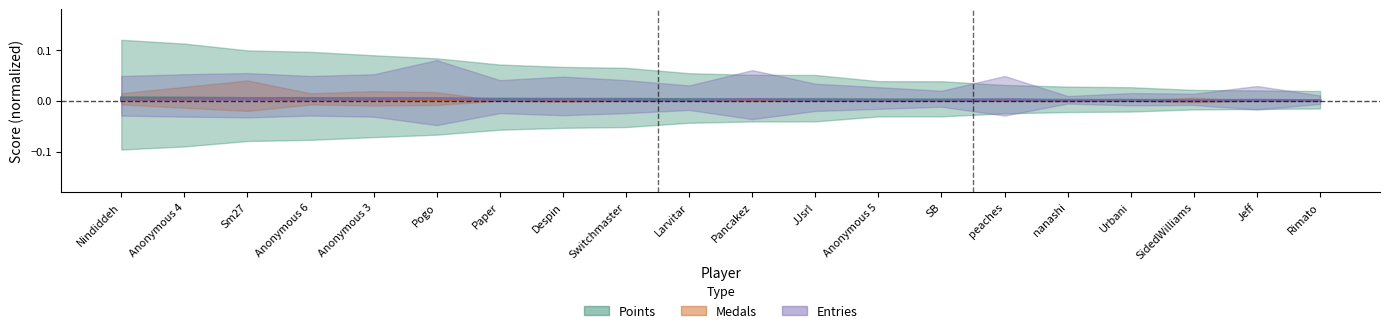

True or false: Medals has a value of 0.0 at Anonymous 3.

False